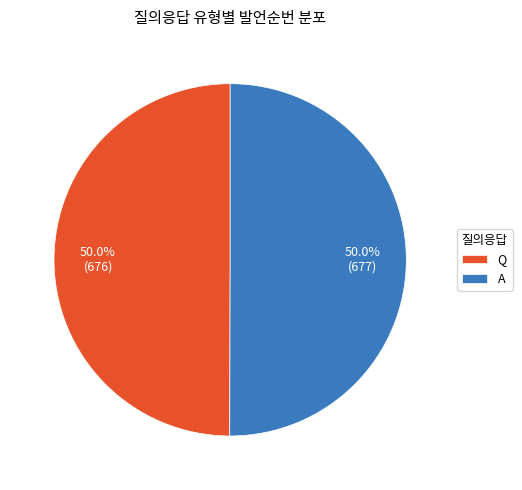

What is the ratio of the value at Q to the value at A?

1.0